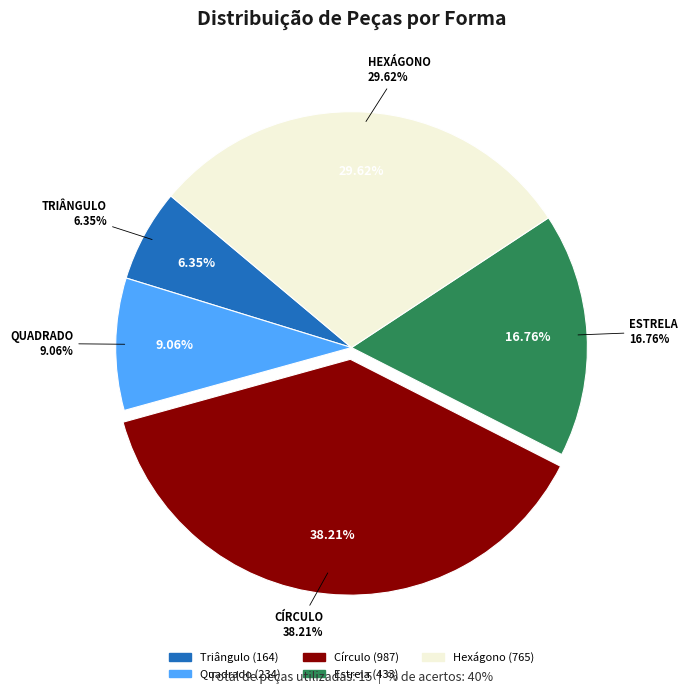

To the nearest percent, what is the average slice percentage?

20%